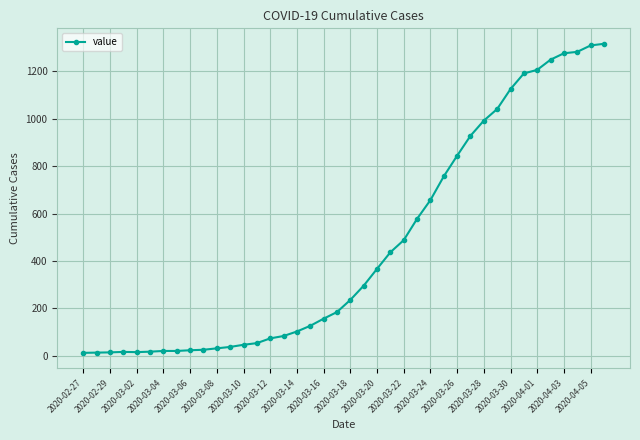

What is the average value?

467